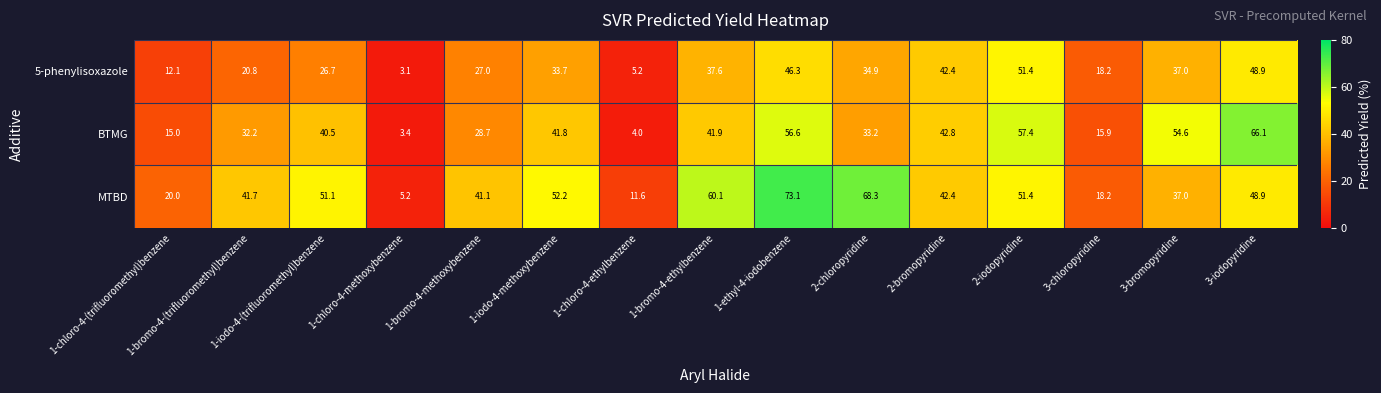

Rank the categories by 5-phenylisoxazole value from highest to lowest.

2-iodopyridine, 3-iodopyridine, 1-ethyl-4-iodobenzene, 2-bromopyridine, 1-bromo-4-ethylbenzene, 3-bromopyridine, 2-chloropyridine, 1-iodo-4-methoxybenzene, 1-bromo-4-methoxybenzene, 1-iodo-4-(trifluoromethyl)benzene, 1-bromo-4-(trifluoromethyl)benzene, 3-chloropyridine, 1-chloro-4-(trifluoromethyl)benzene, 1-chloro-4-ethylbenzene, 1-chloro-4-methoxybenzene